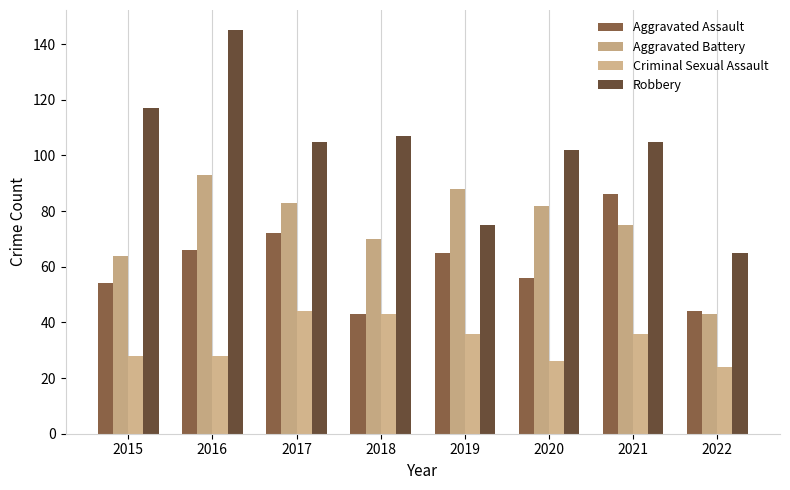

Reading left to right, transcribe all the data shown in this chart.

Aggravated Assault: 54	66	72	43	65	56	86	44
Aggravated Battery: 64	93	83	70	88	82	75	43
Criminal Sexual Assault: 28	28	44	43	36	26	36	24
Robbery: 117	145	105	107	75	102	105	65